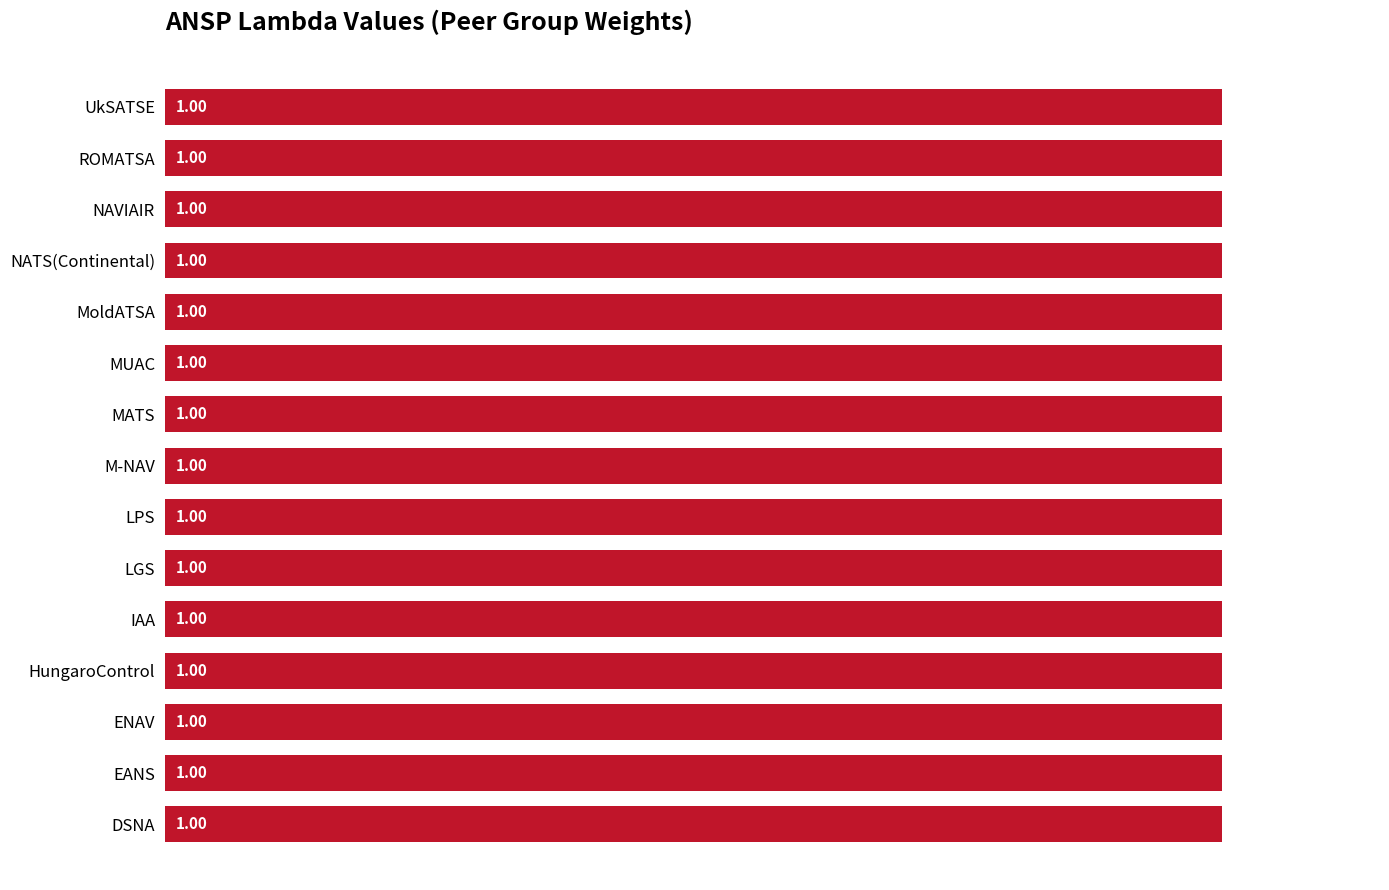

Are the bars grouped side by side (vs. stacked)?

No